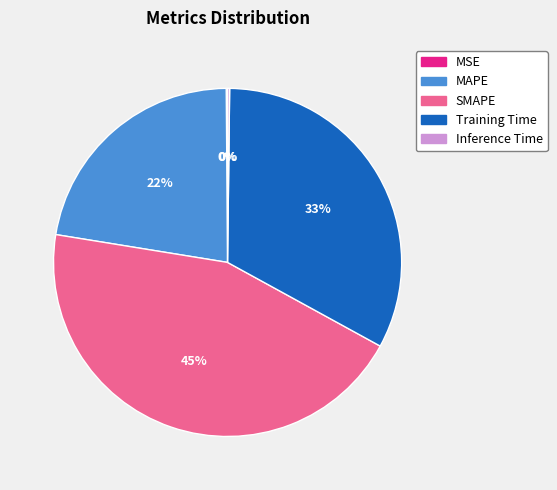

True or false: SMAPE accounts for 45% of the total.

True